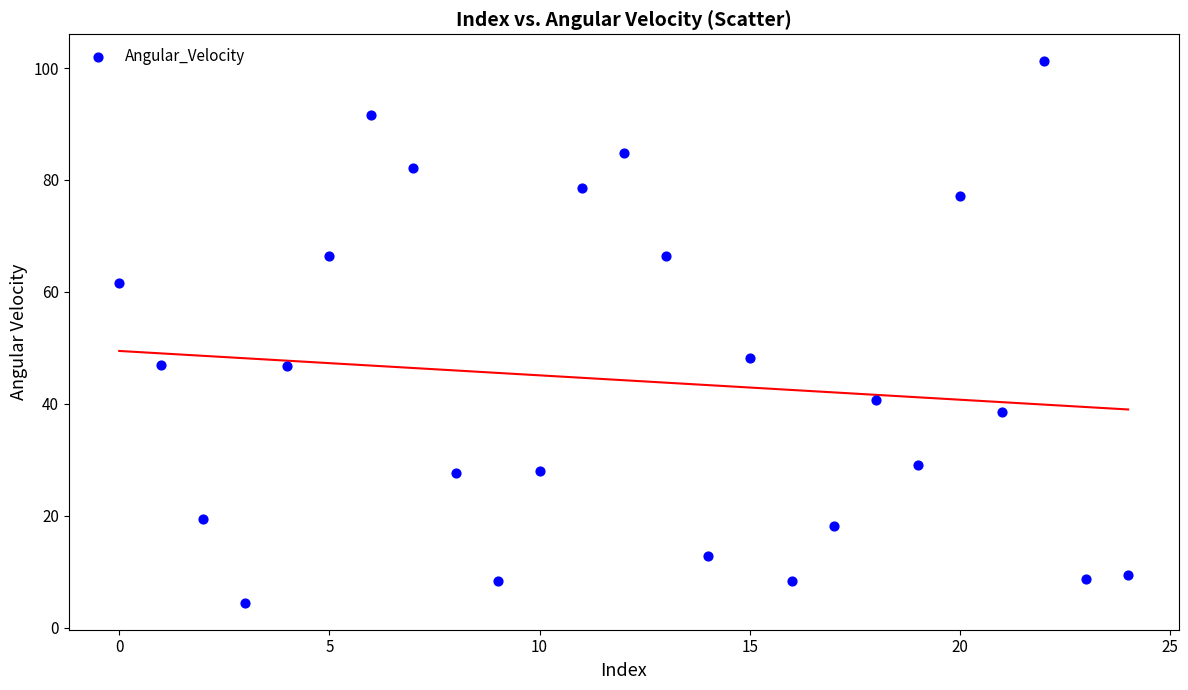

What Y value in the scatter plot is closest to 52?

48.2